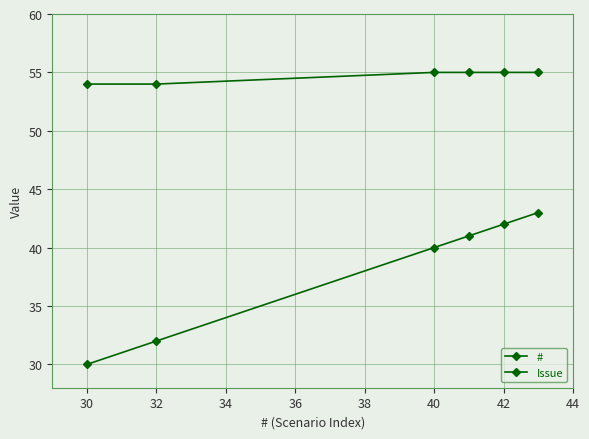

How many categories are shown in the chart?

6